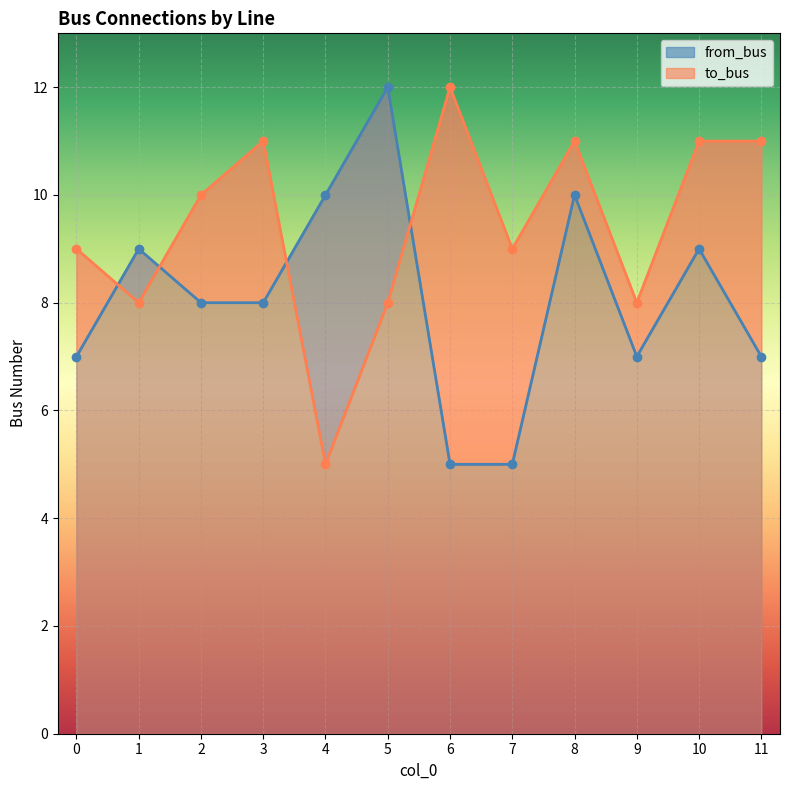

Which series has the largest total across all categories?

to_bus